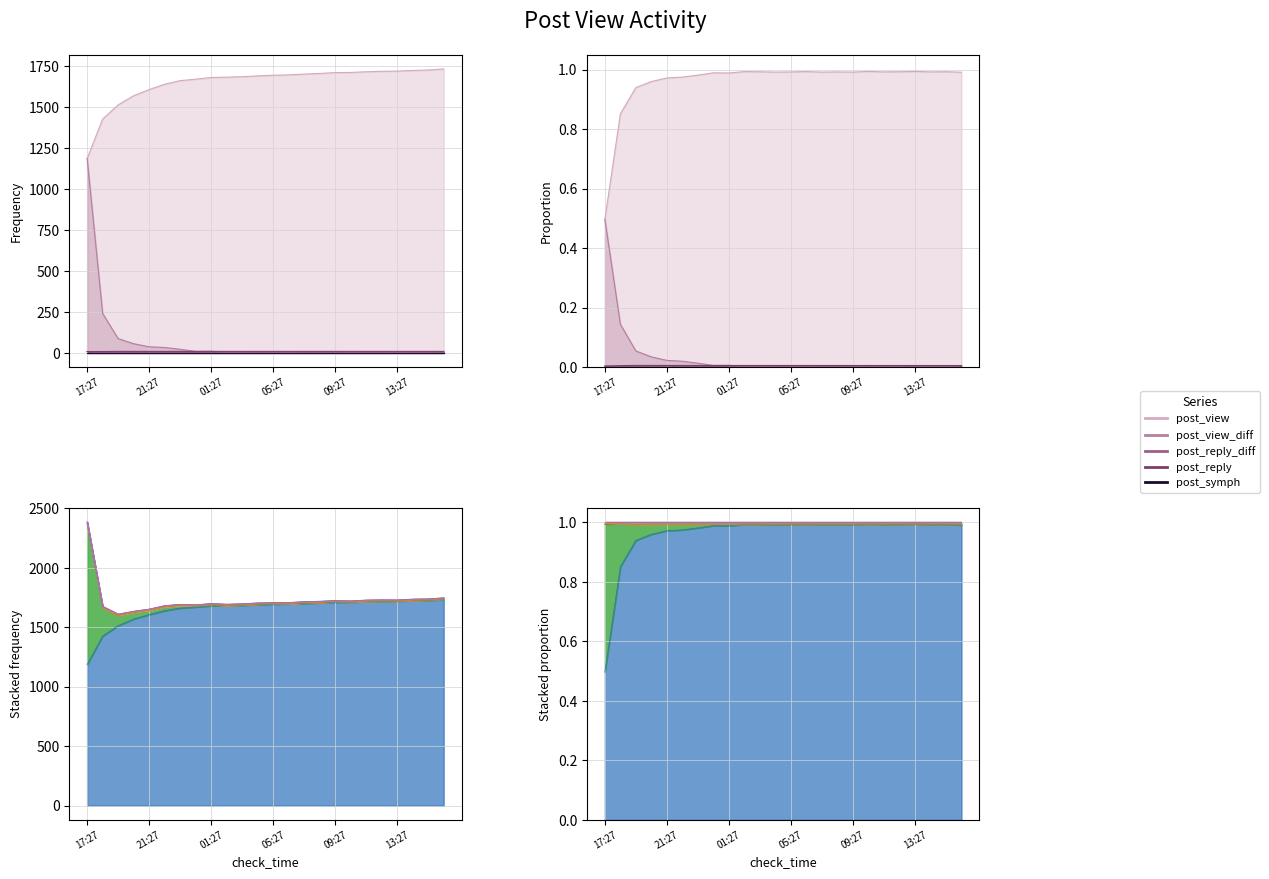

What is the sum of the post_view values at 21:27 and 09:27?

3318